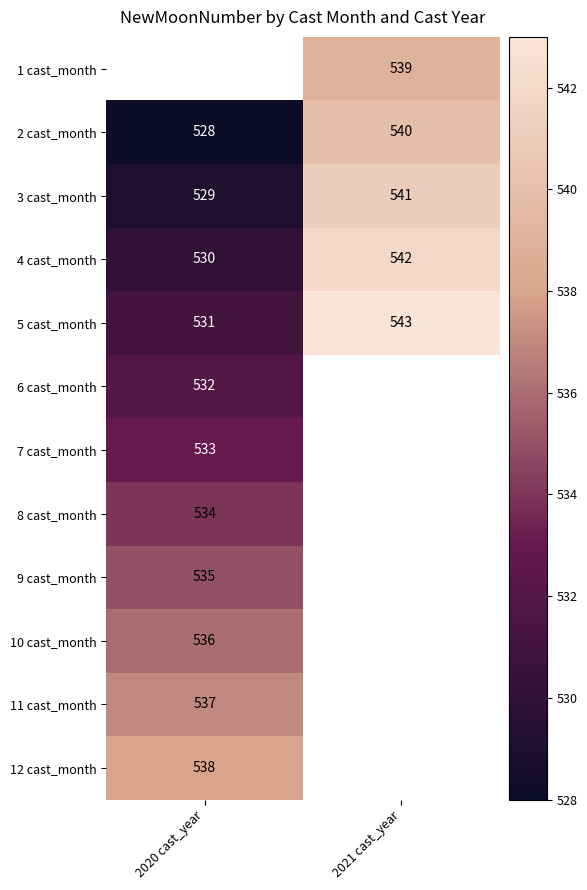

True or false: 6 cast_month has a value of 305 at 2020 cast_year.

False